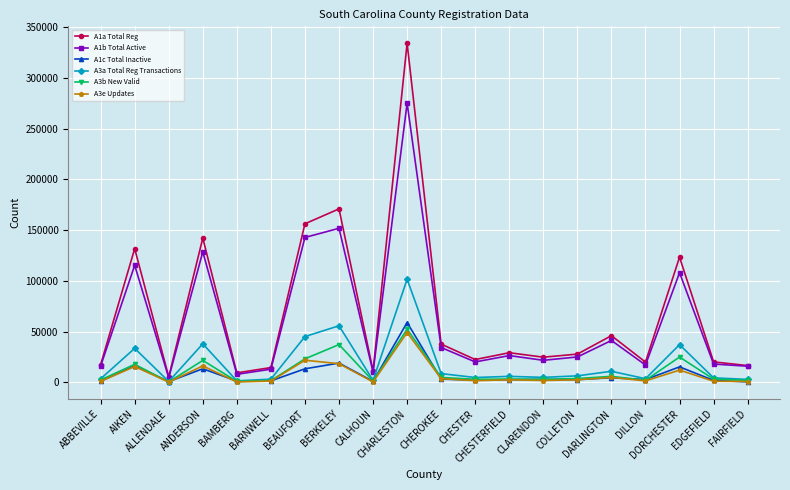

What are all the series names shown in the legend?

A1a Total Reg, A1b Total Active, A1c Total Inactive, A3a Total Reg Transactions, A3b New Valid, A3e Updates